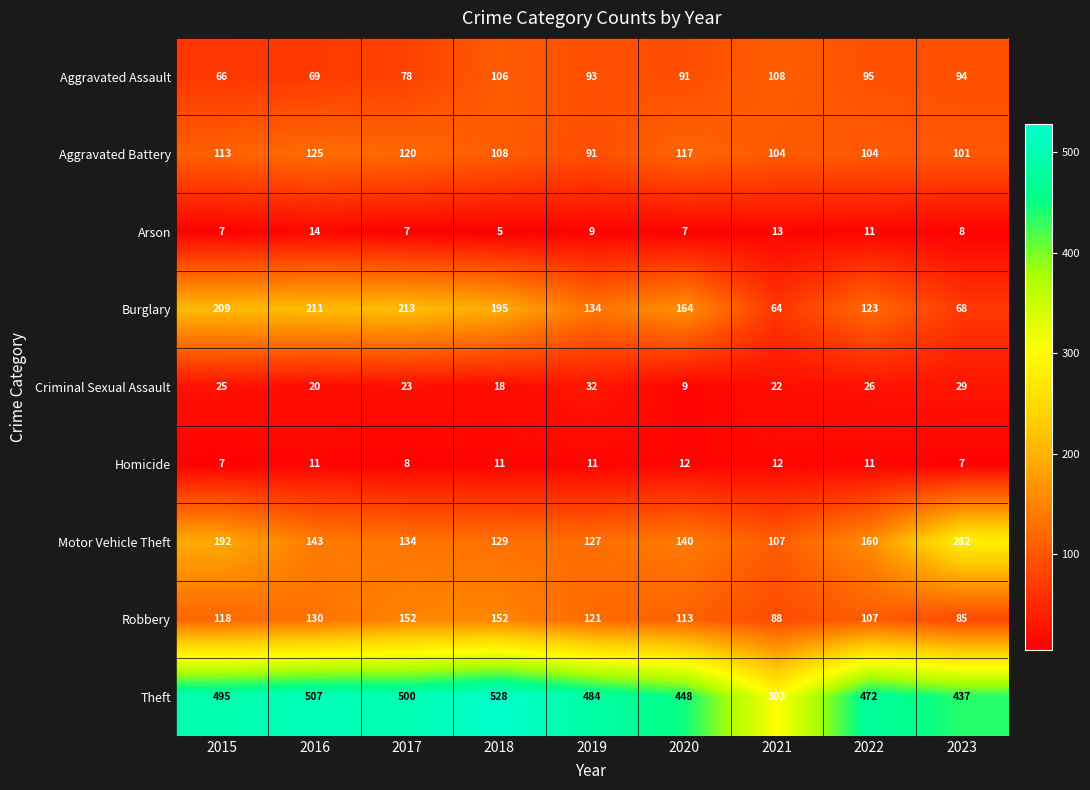

Is it true that Theft equals 191 at 2017?

False